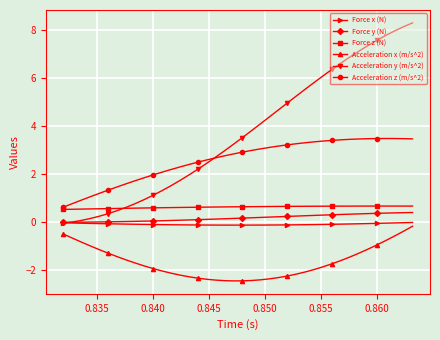

What is the value of the Acceleration y (m/s^2) point at the 15th from the left?

2.0